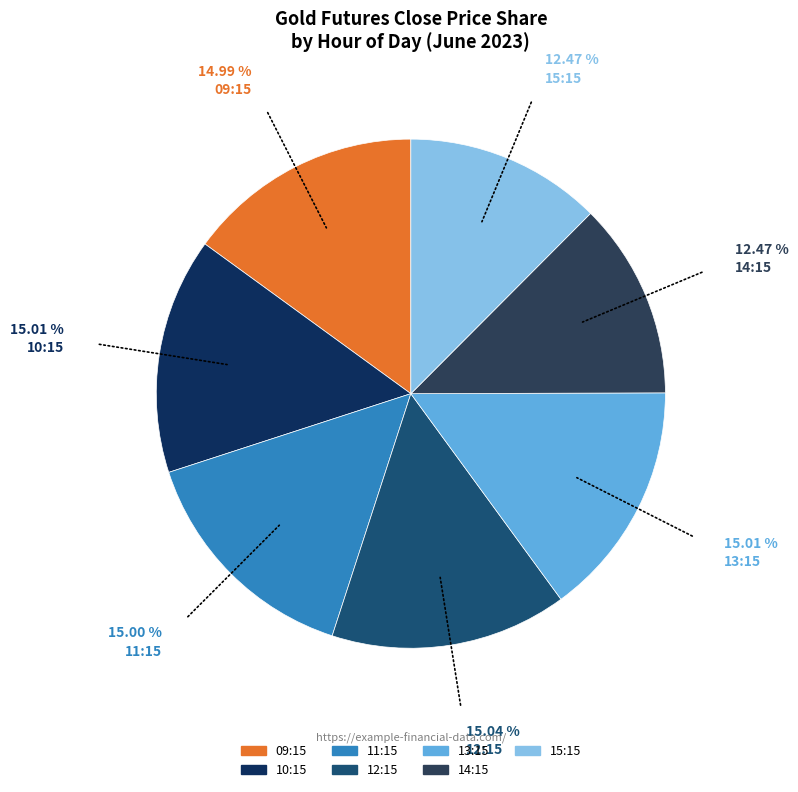

How many segments does this pie chart have?

7